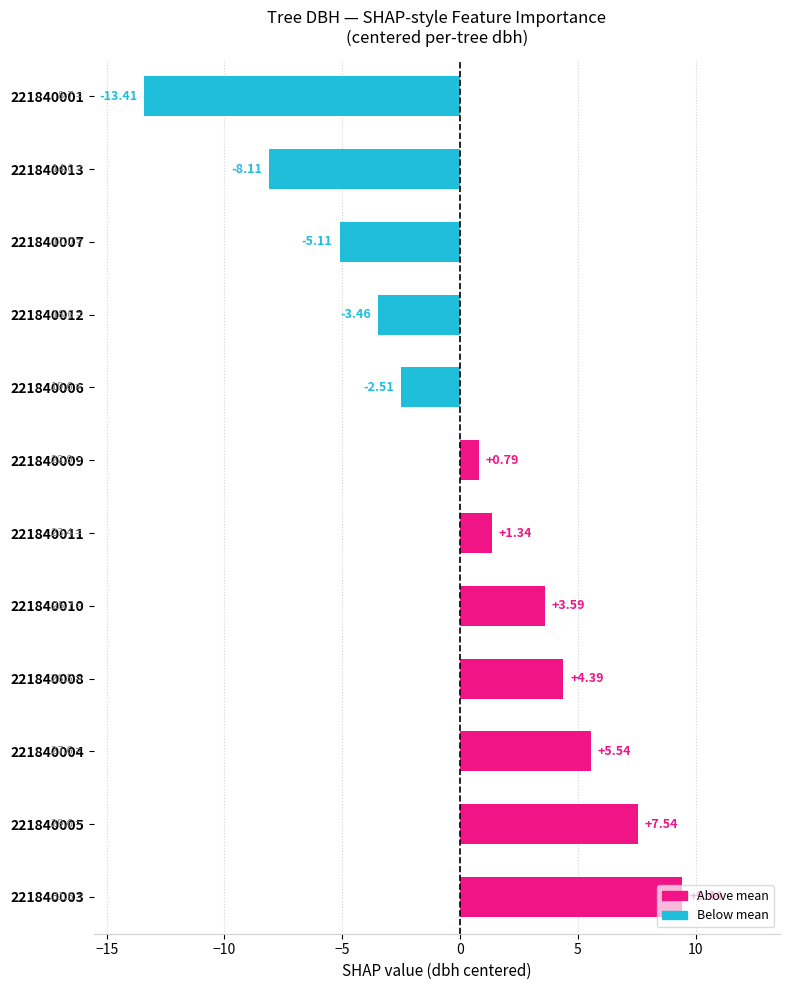

List the labels in order of value, smallest first.

221840001, 221840013, 221840007, 221840012, 221840006, 221840009, 221840011, 221840010, 221840008, 221840004, 221840005, 221840003